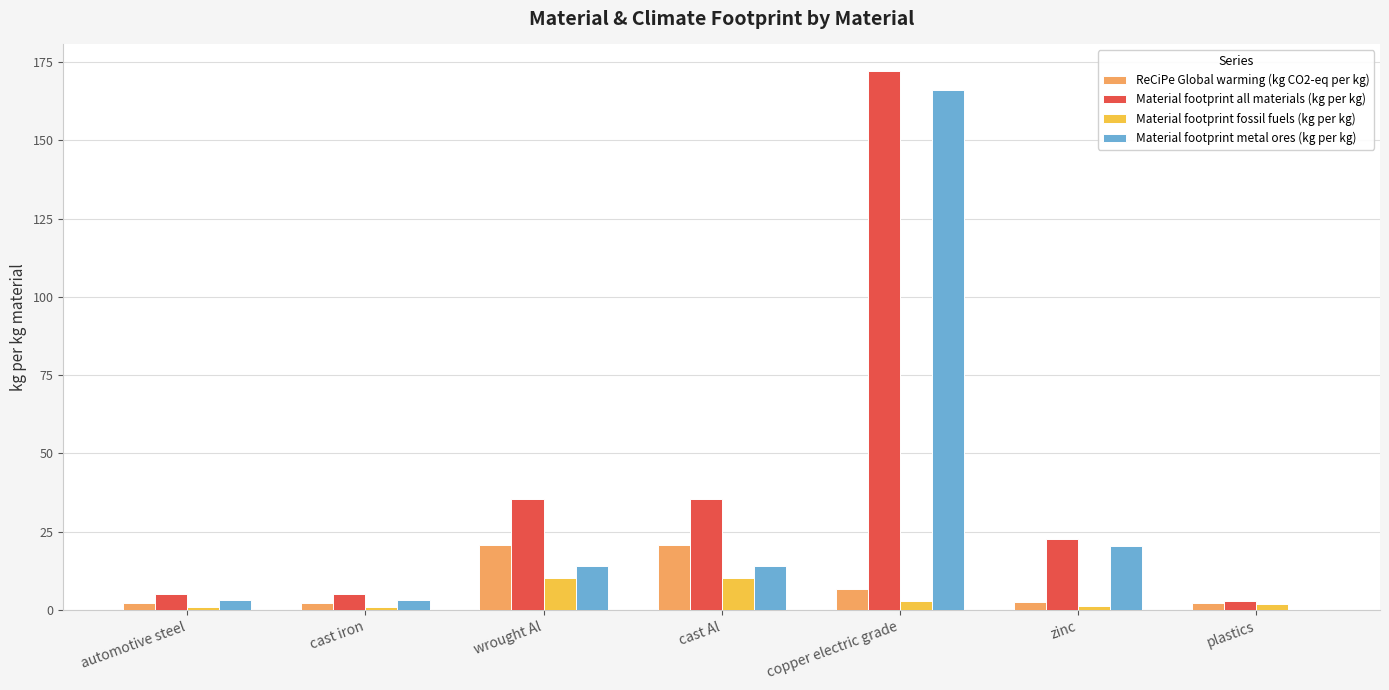

Is it true that Material footprint all materials (kg per kg) equals 35.6 at cast Al?

True